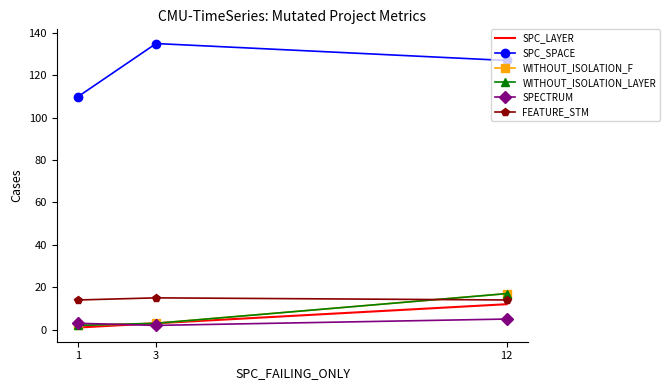

What is the spread (max minus min) of values at 12?

122